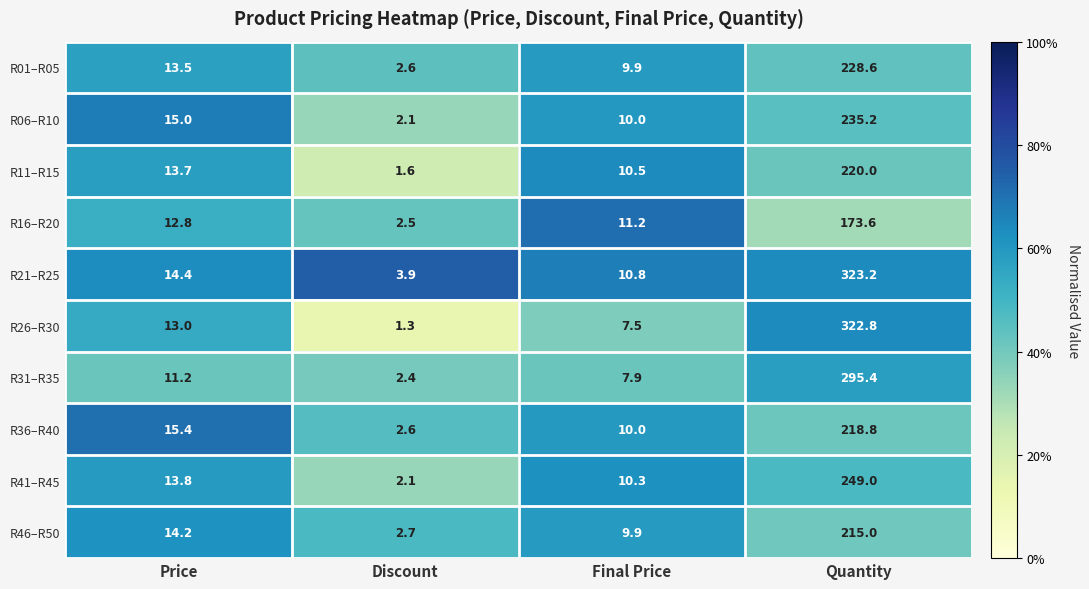

Which category has the lowest value in the R11–R15 series?

Discount